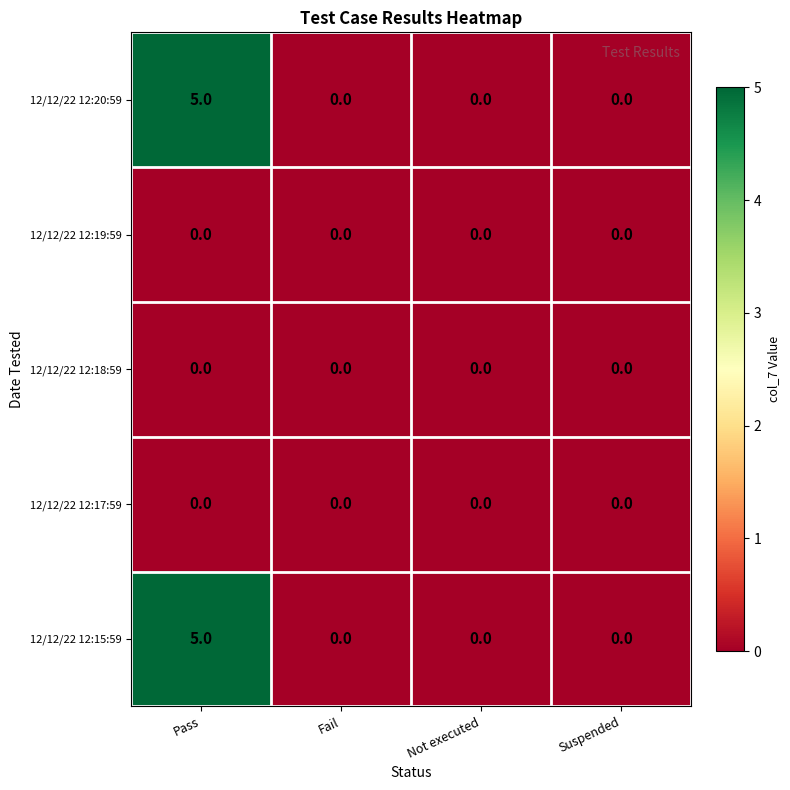

At which category is the sum across all series the highest?

Pass